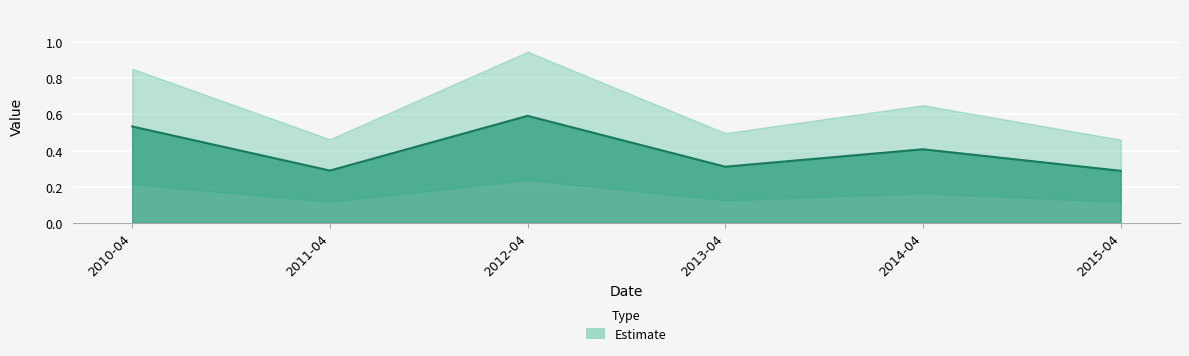

What is the change in value from 2011-04 to 2012-04?

+0.3